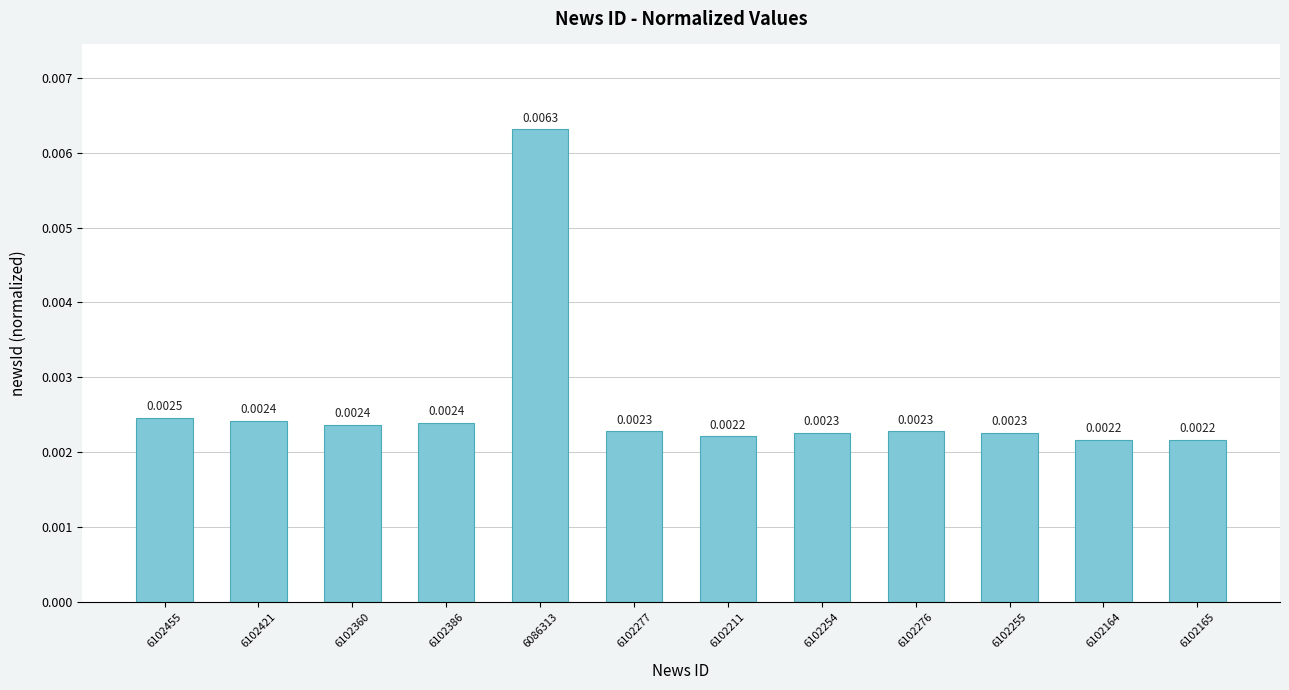

Count the values in the range 0 to 1.

12